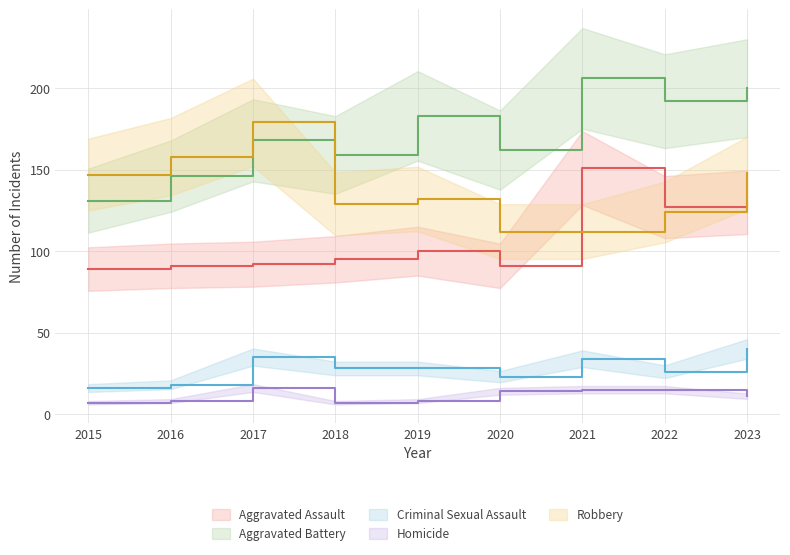

Which category has the lowest value across all series?

2015